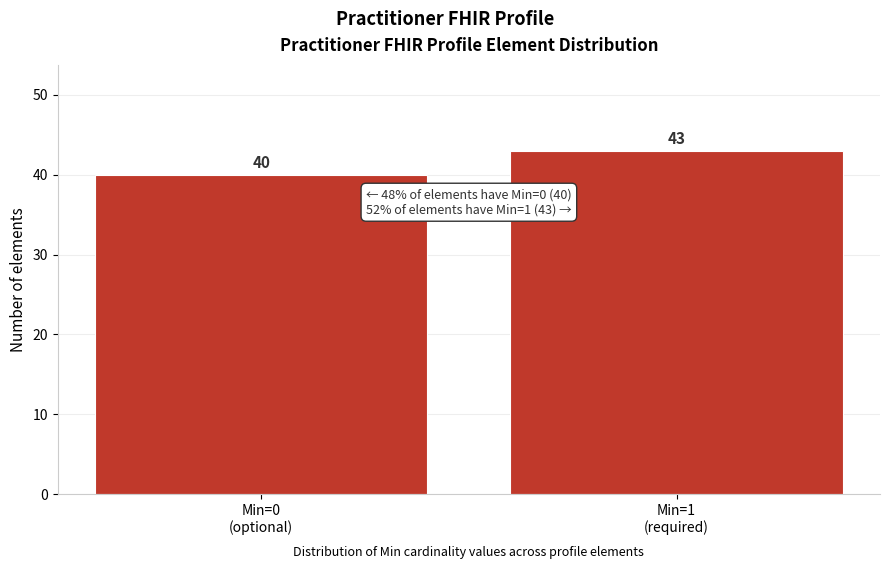

Reading left to right, extract all data points from this chart.

40	43